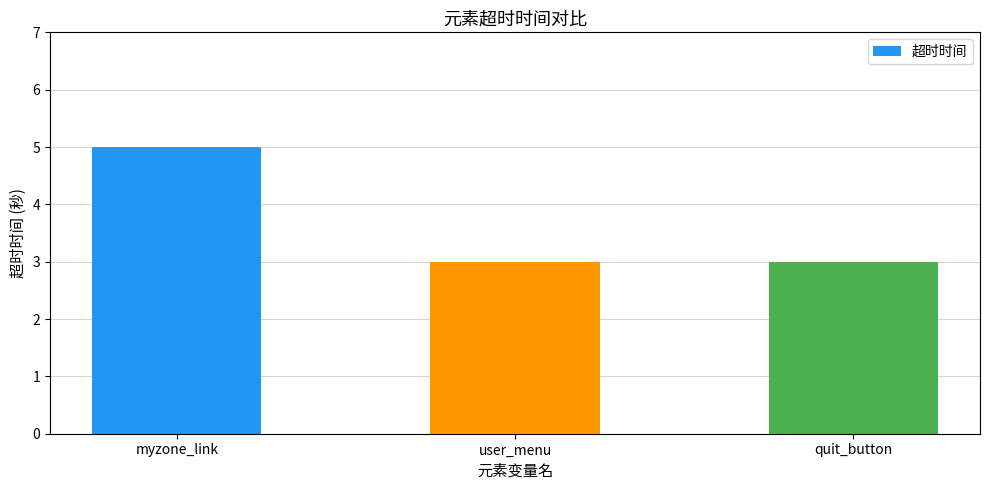

Reading left to right, list all the values displayed in this chart.

5	3	3